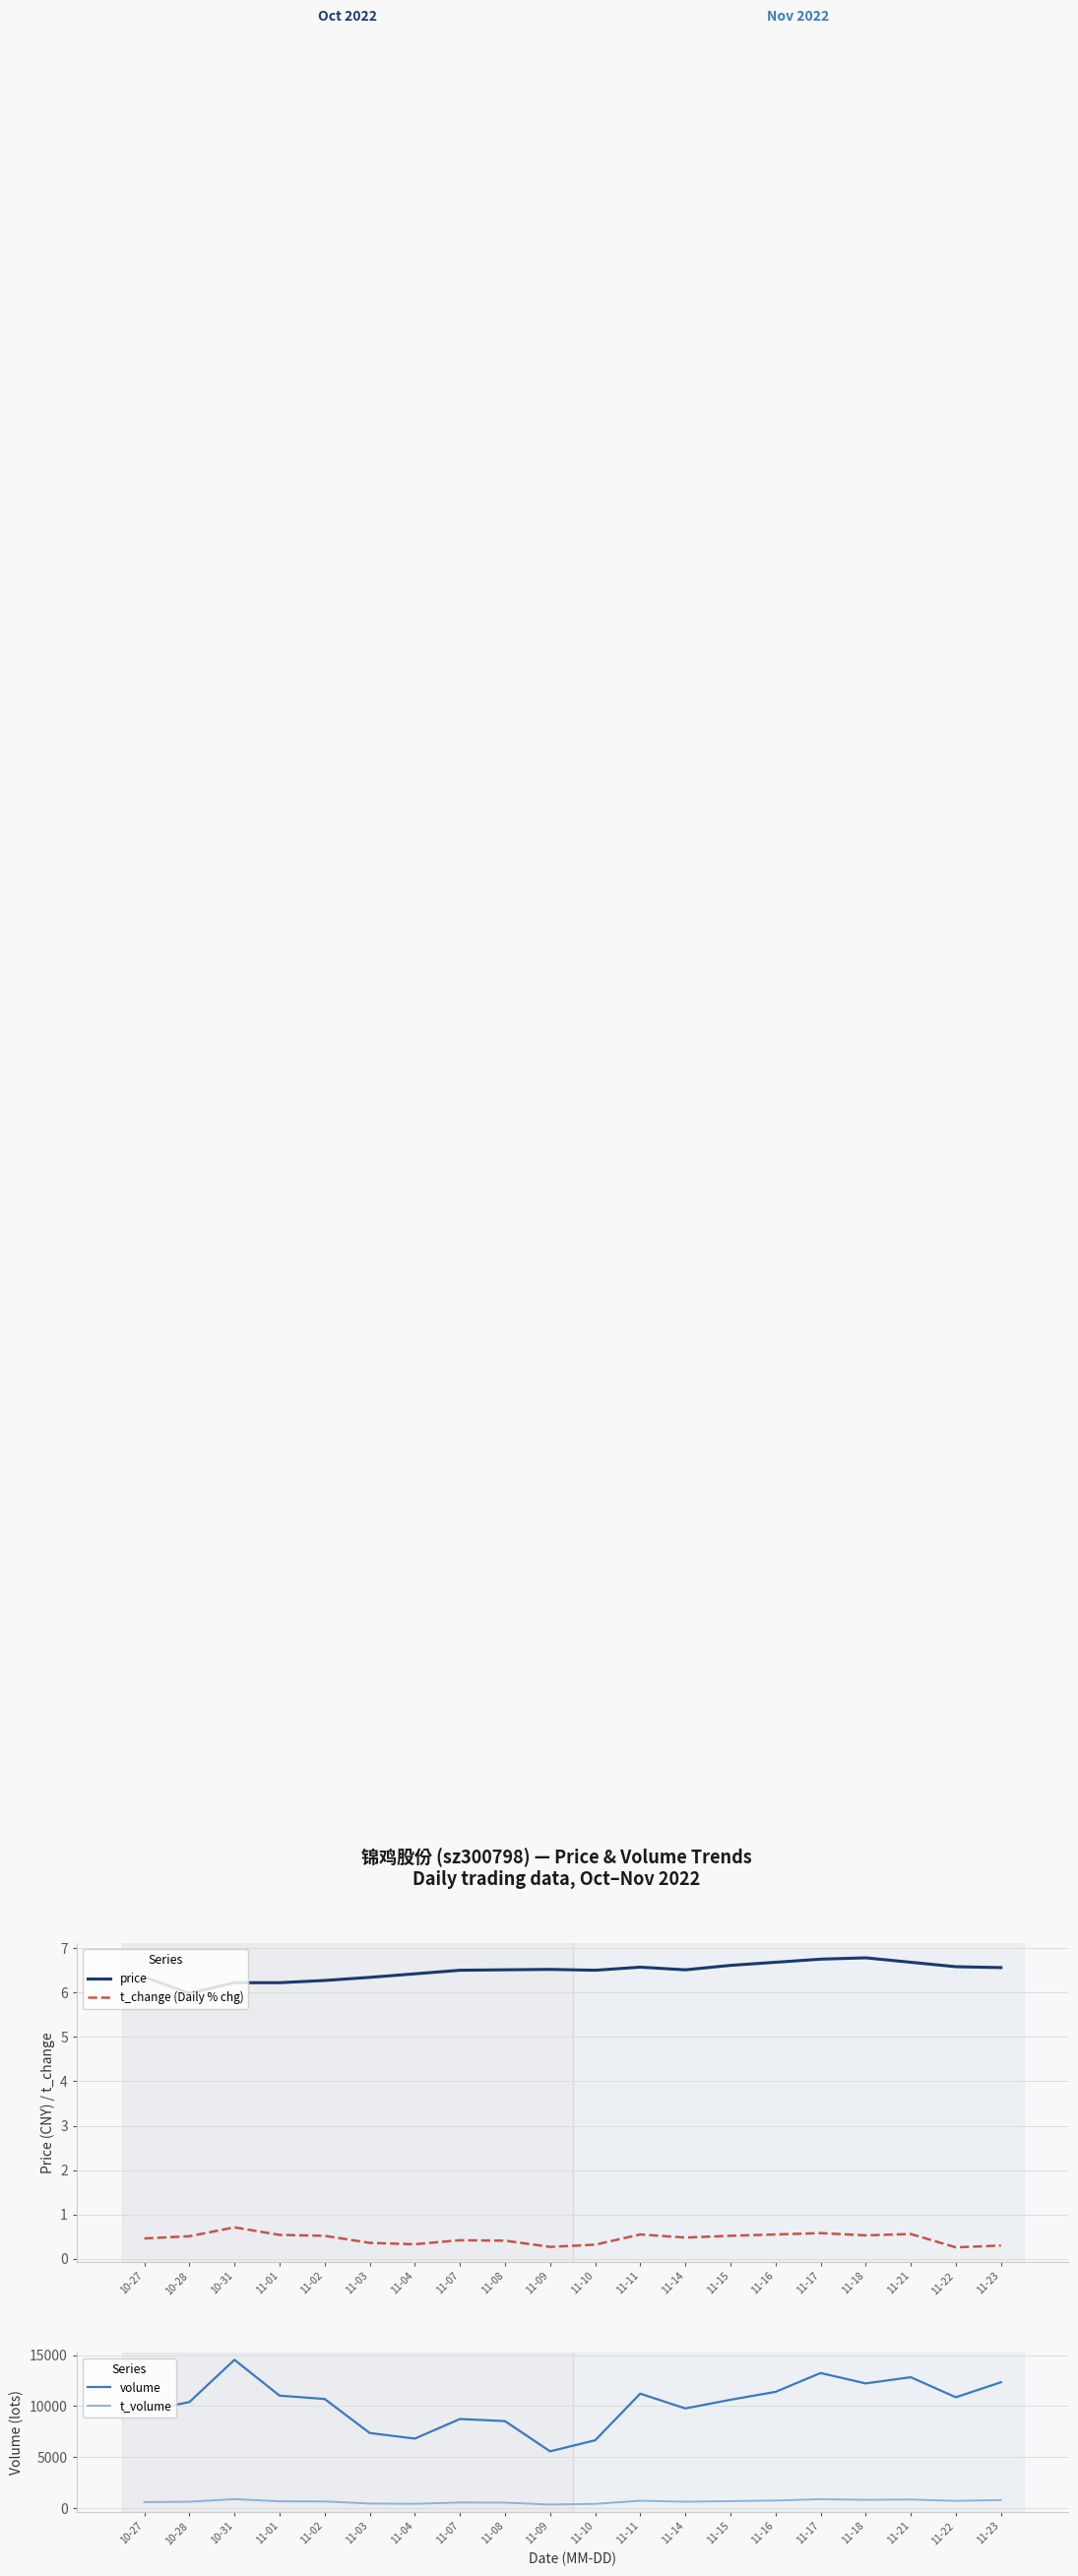

Rank the categories by t_volume value from lowest to highest.

11-09, 11-10, 11-04, 11-03, 11-08, 11-07, 10-27, 10-28, 11-14, 11-02, 11-01, 11-15, 11-22, 11-11, 11-16, 11-23, 11-18, 11-21, 11-17, 10-31